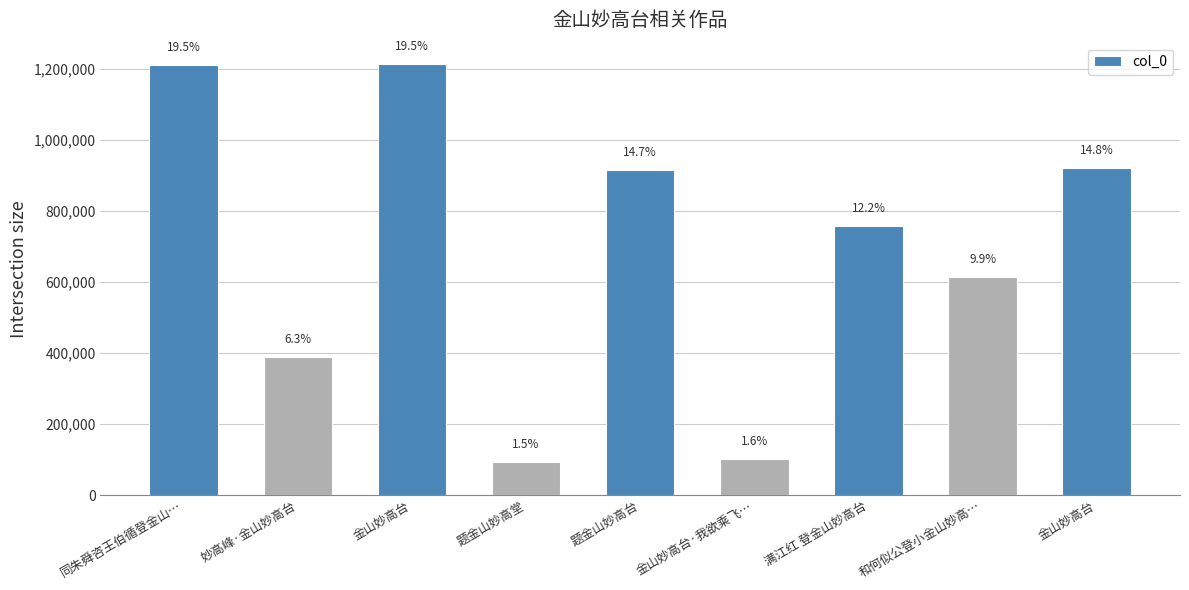

How many bars are there in total?

9